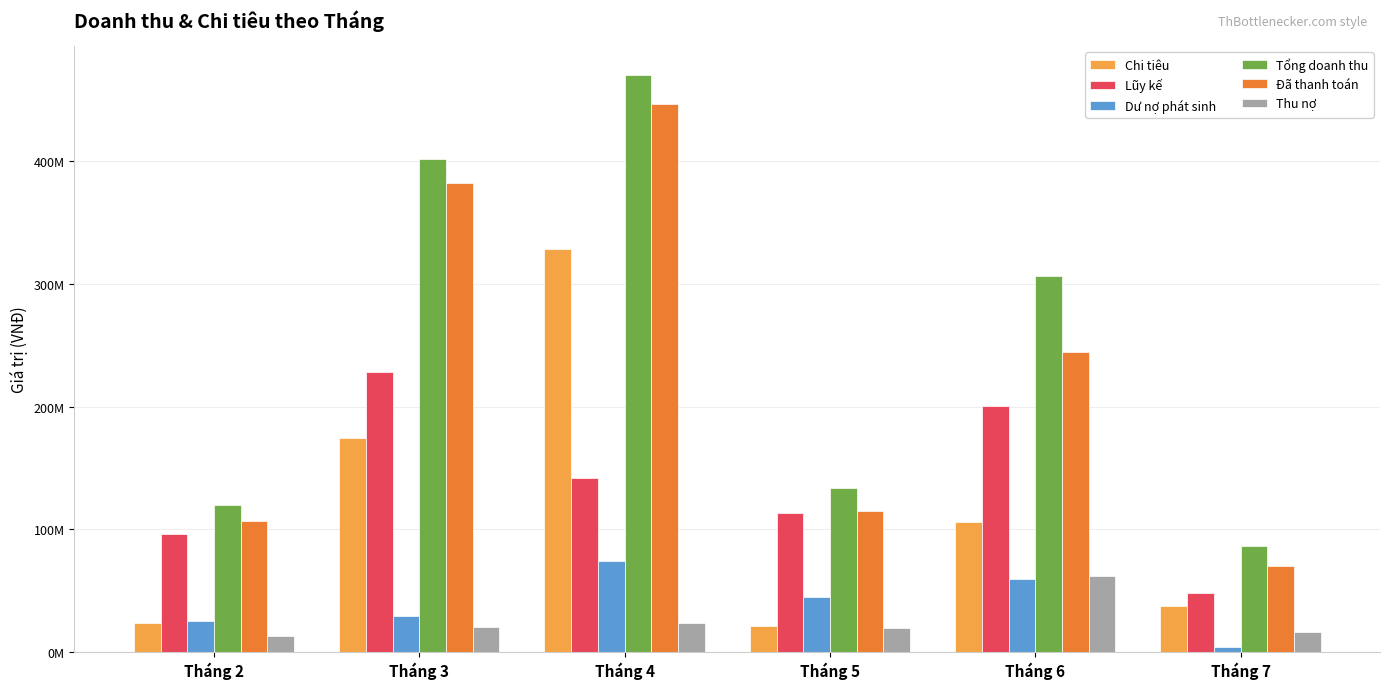

What are all the series names shown in the legend?

Chi tiêu, Lũy kế, Dư nợ phát sinh, Tổng doanh thu, Đã thanh toán, Thu nợ